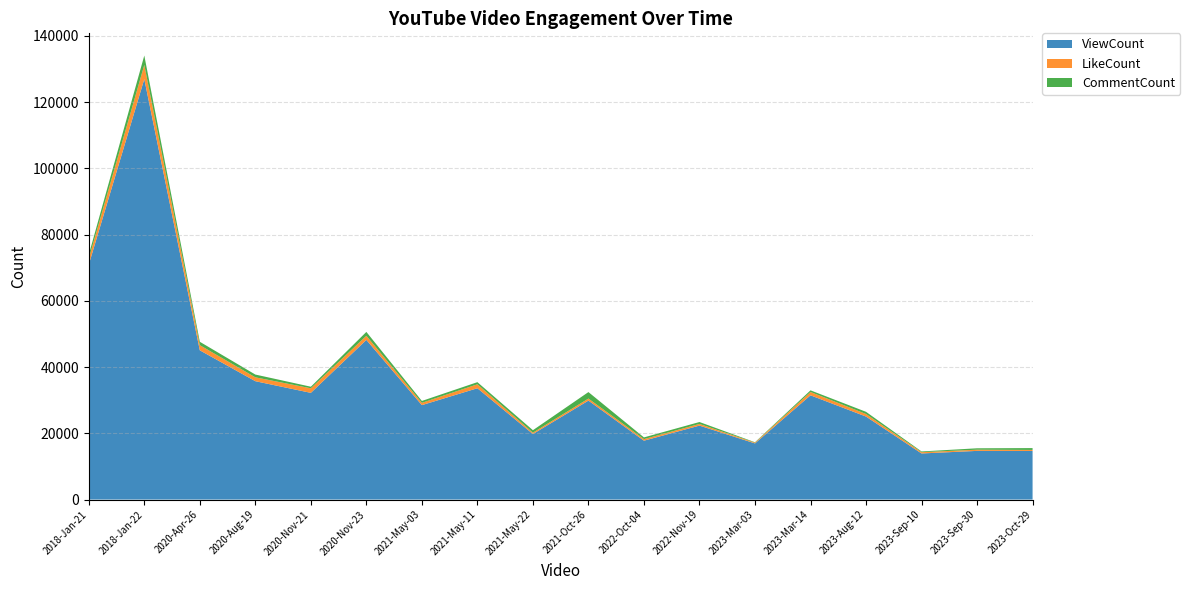

Reading right to left, transcribe all the data shown in this chart.

ViewCount: 14673	14695	13918	25061	31478	16952	22333	17777	29879	19788	33614	28513	48208	32222	35742	45069	126968	70949
LikeCount: 310	366	383	778	1004	239	498	470	621	406	1195	701	1245	1378	1172	1551	4283	1790
CommentCount: 559	419	223	653	497	113	581	520	1955	747	641	562	1172	472	834	1022	2831	1214